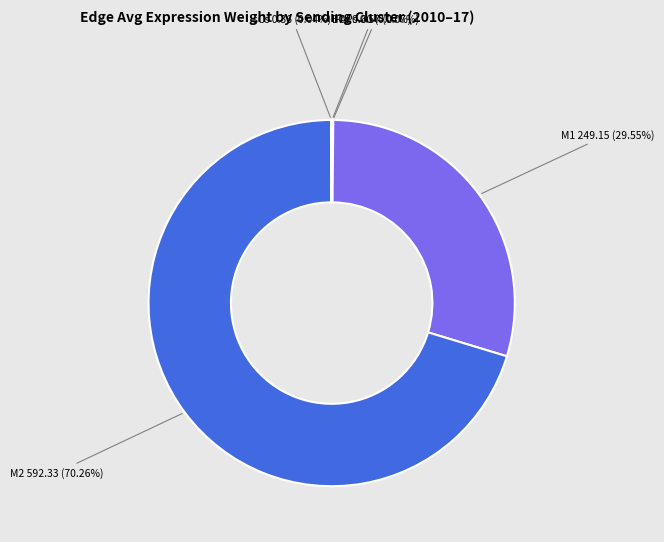

Does any single category account for the majority?

Yes